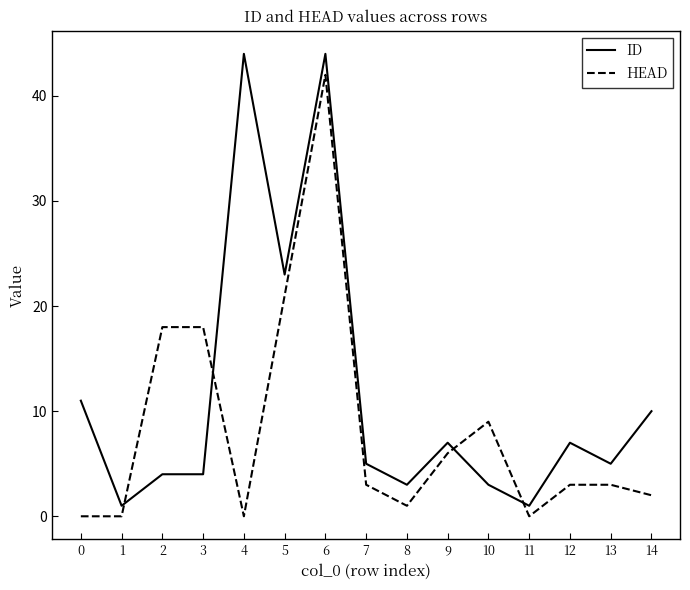

The HEAD series shows 15 at 0. True or false?

False